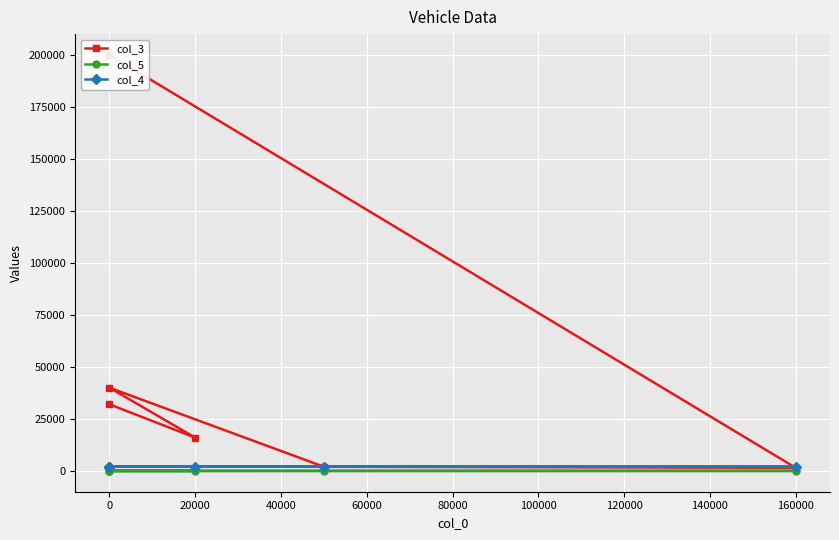

What is the total value across all series at 40000?

4004